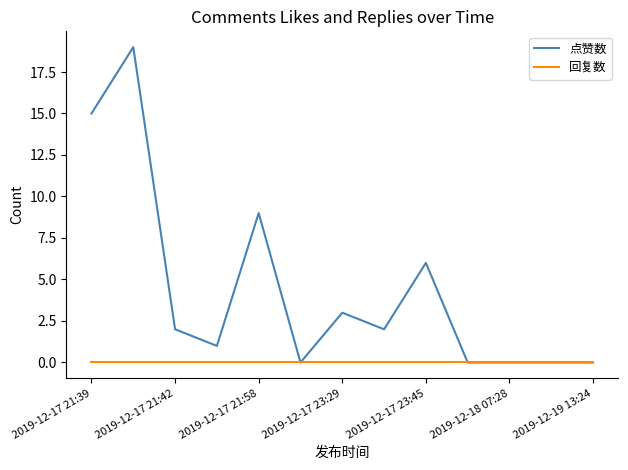

Which series has the largest total across all categories?

点赞数